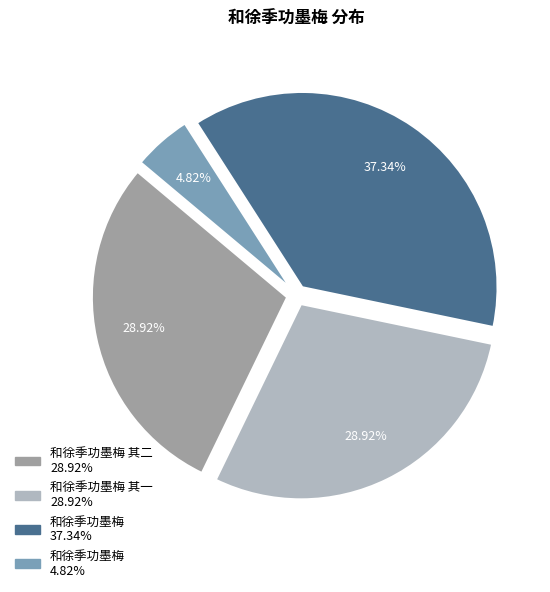

Is there a majority slice in this chart?

No